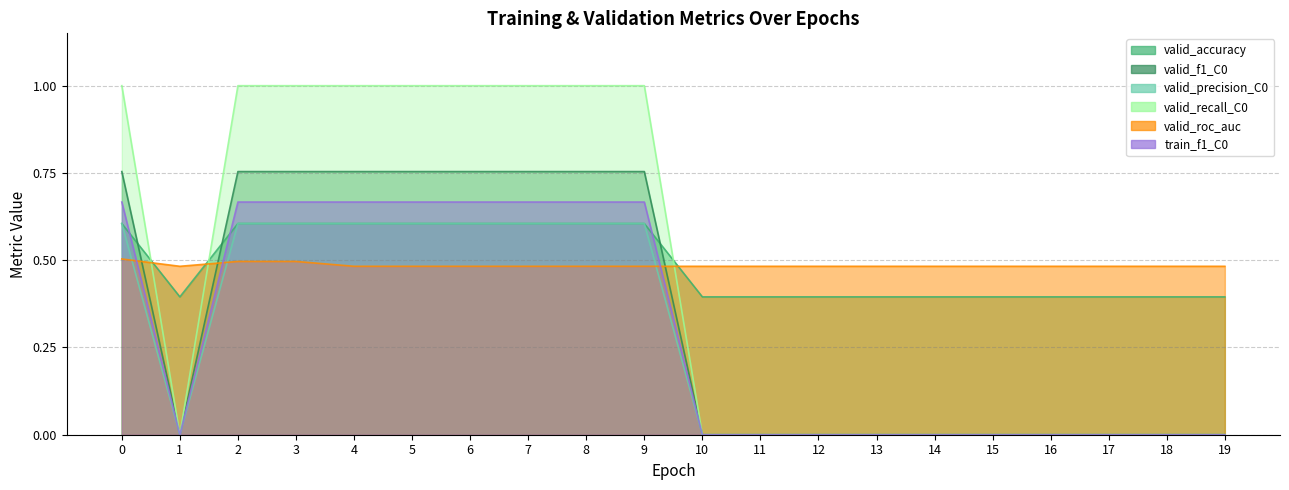

Does the chart display data point markers on the line(s)?

No